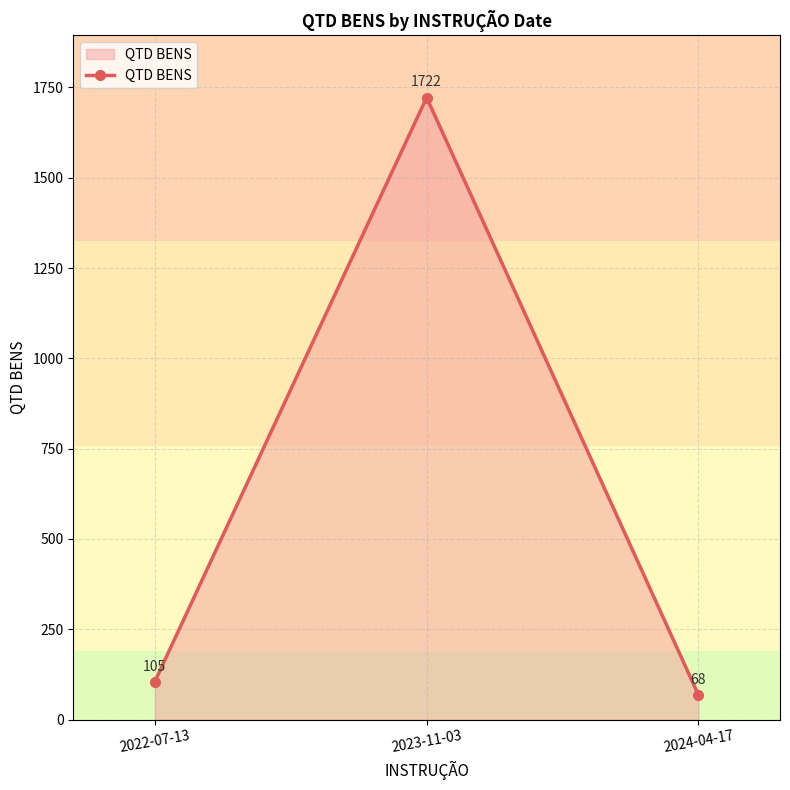

What is the difference between the maximum and minimum values?

1654